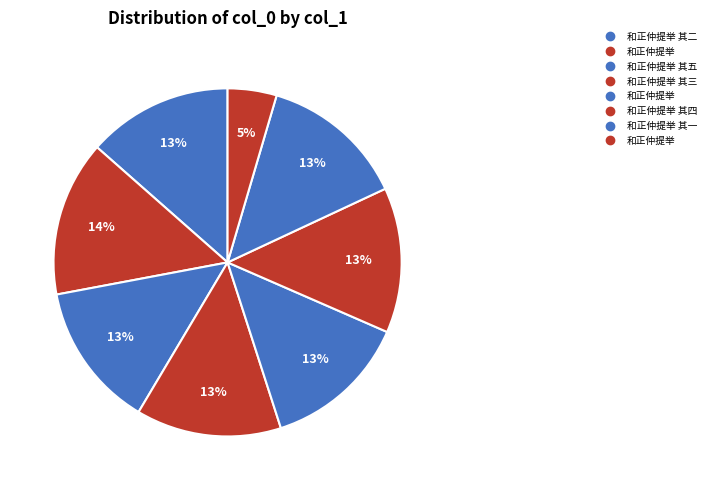

Which category has the biggest portion of the pie?

和正仲提举 (1127541)